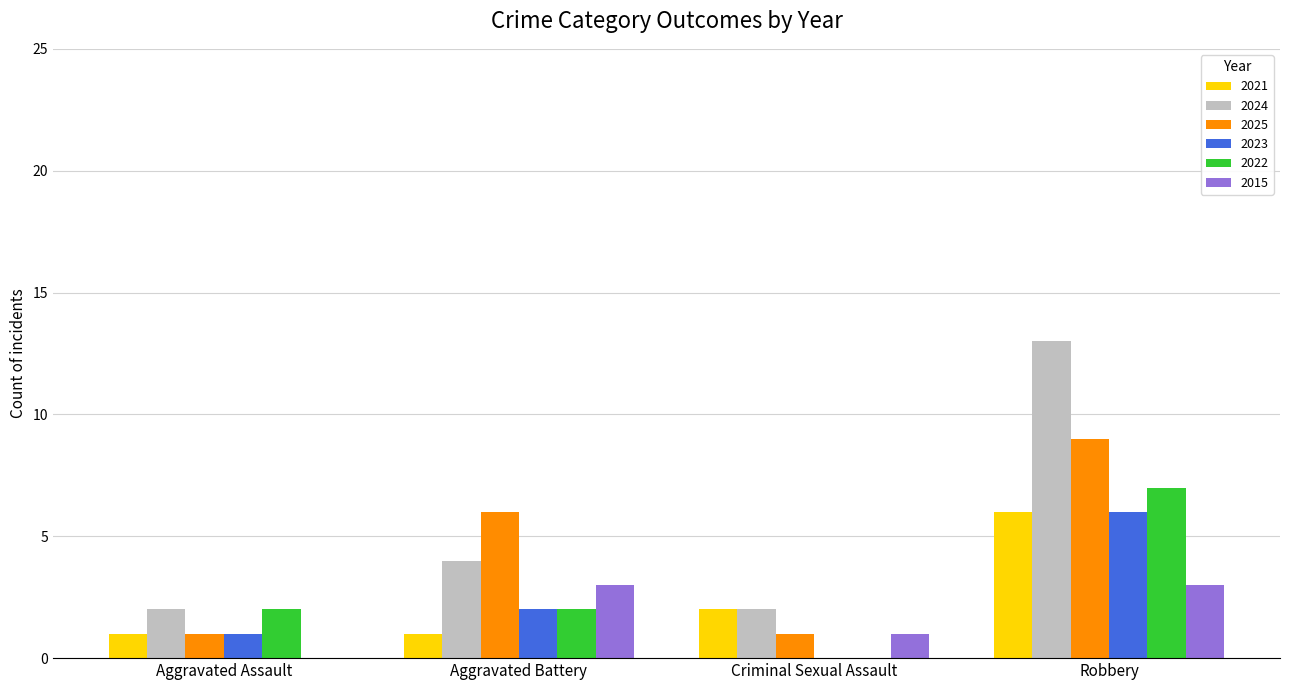

True or false: 2023 has a value of 3 at Aggravated Battery.

False